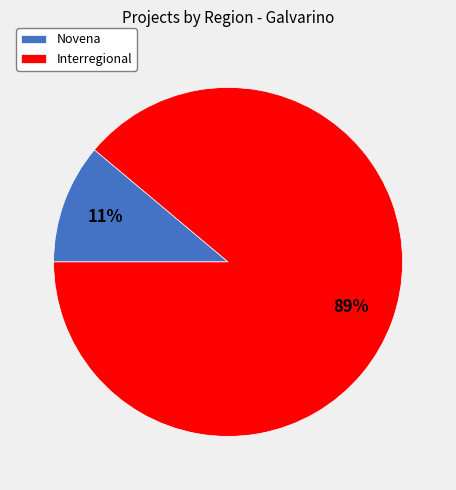

To the nearest percent, what is the difference between the Interregional and Novena slice percentages?

78%